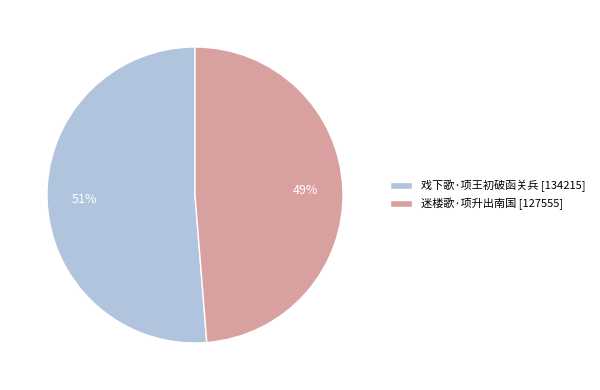

Combined, do 戏下歌·项王初破函关兵 [134215] and 迷楼歌·项升出南国 [127555] account for over 50%?

Yes